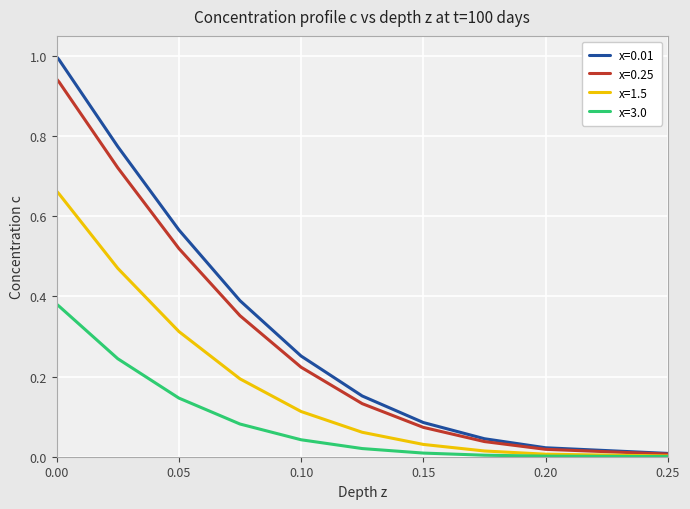

List the series in order of their peak value, highest first.

x=0.01, x=0.25, x=1.5, x=3.0